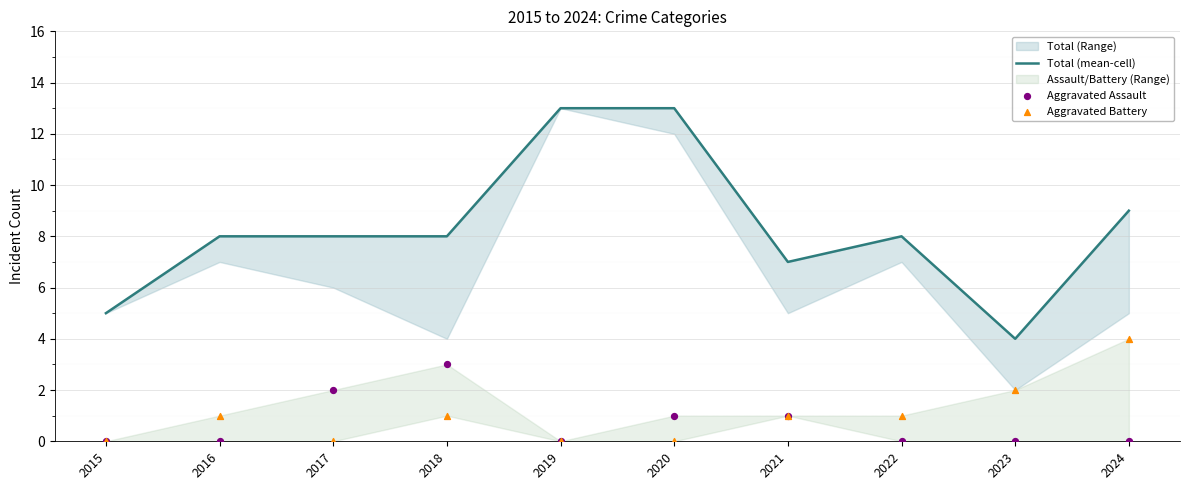

Which series has the largest total across all categories?

Total (mean-cell)